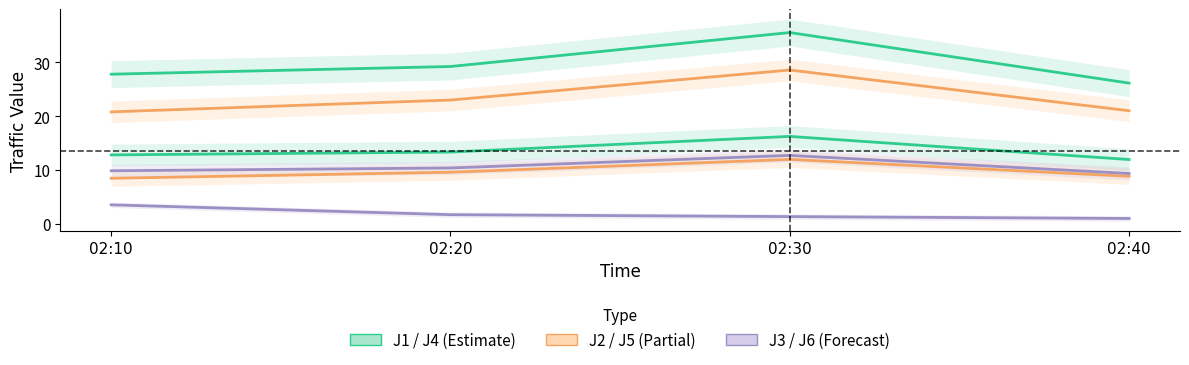

What are all the series names shown in the legend?

J1, J2, J3, J4, J5, J6